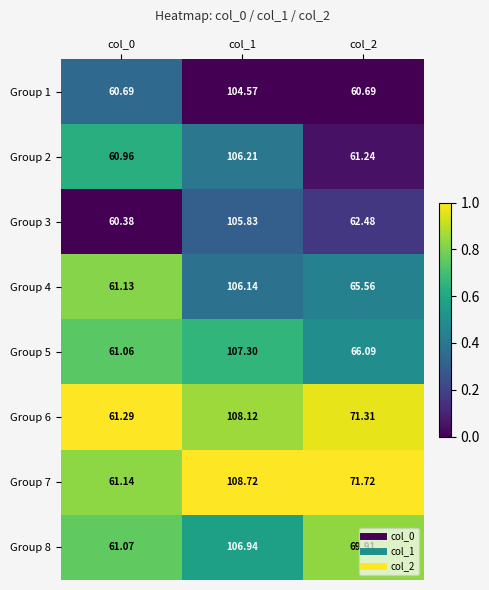

Is the value of Group 3 at col_1 greater than the value of Group 7 at col_1?

No